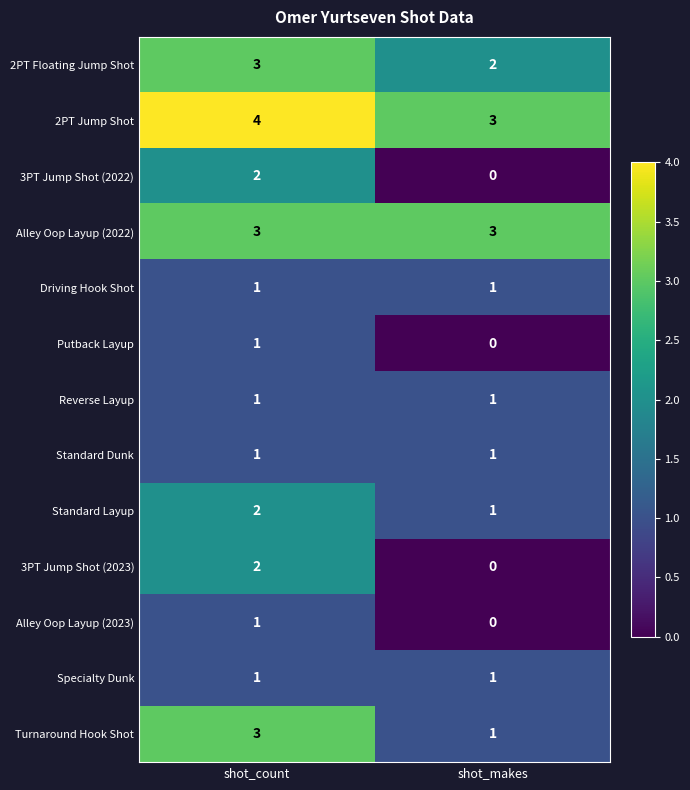

Count the number of data series in this chart.

13